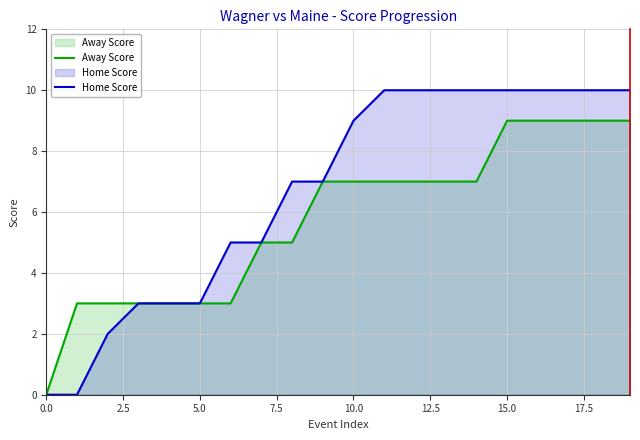

Rank the series by their average value, from highest to lowest.

Home Score, Away Score